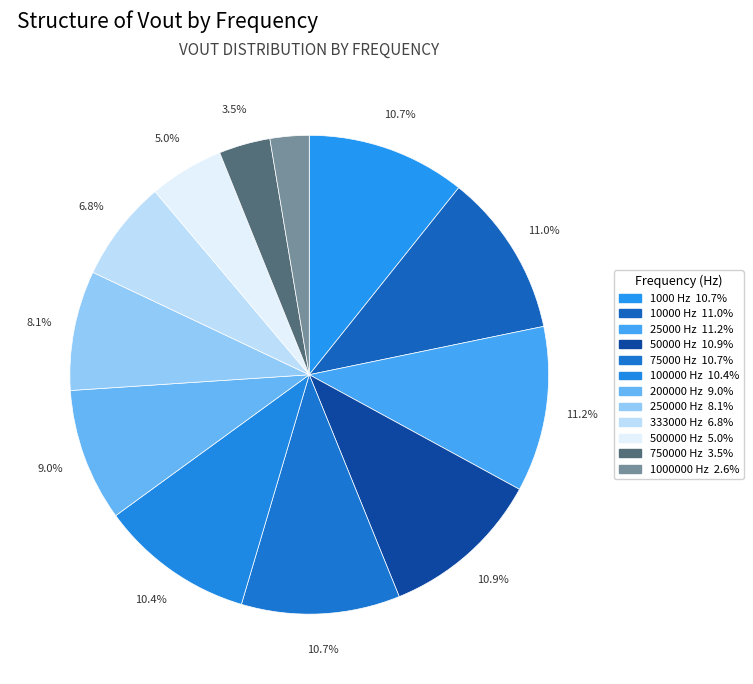

The 1000000 Hz slice represents 15% of the pie. True or false?

False